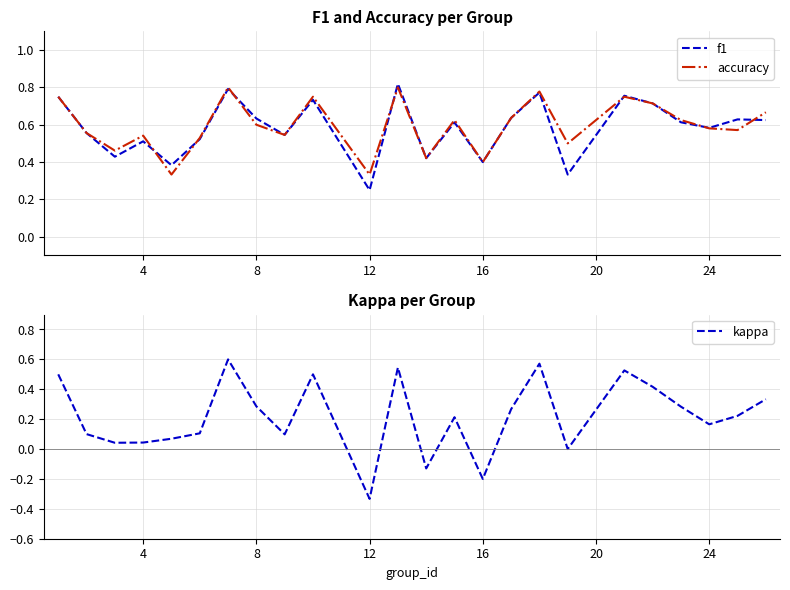

Which category has the lowest value in the f1 series?

12